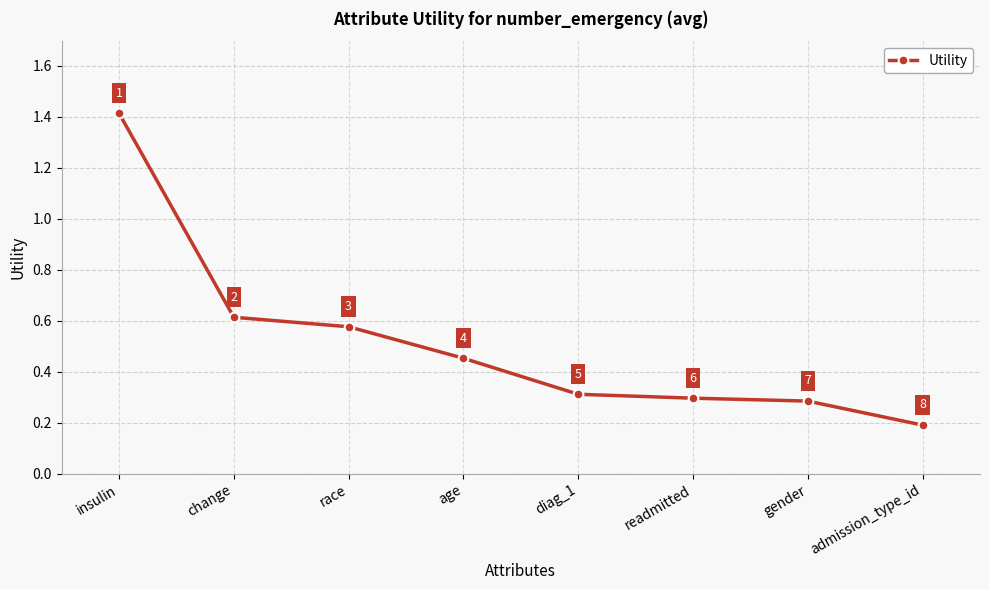

How many series are shown in this chart?

1